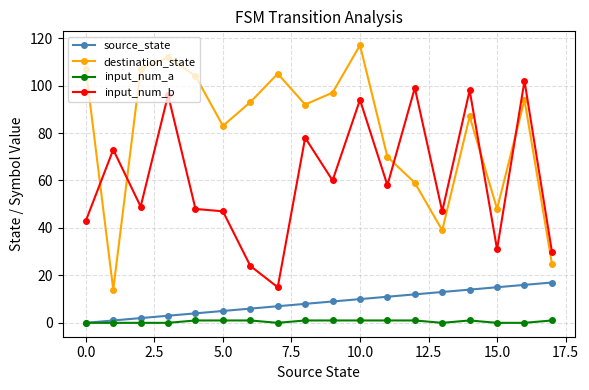

What is the difference between the maximum and minimum values in the source_state series?

17